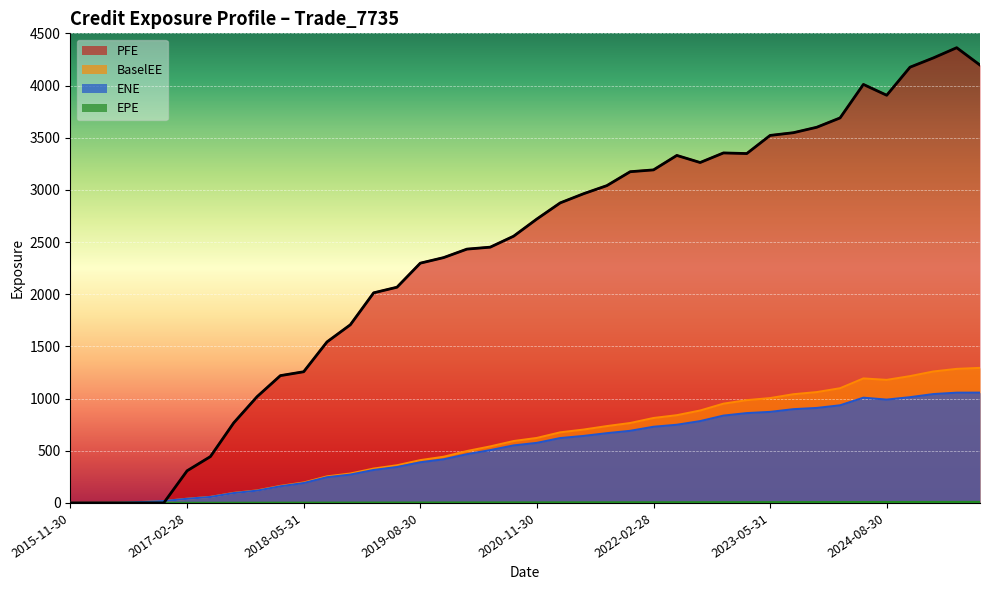

Rank the series by their maximum value, from lowest to highest.

EPE, ENE, BaselEE, PFE